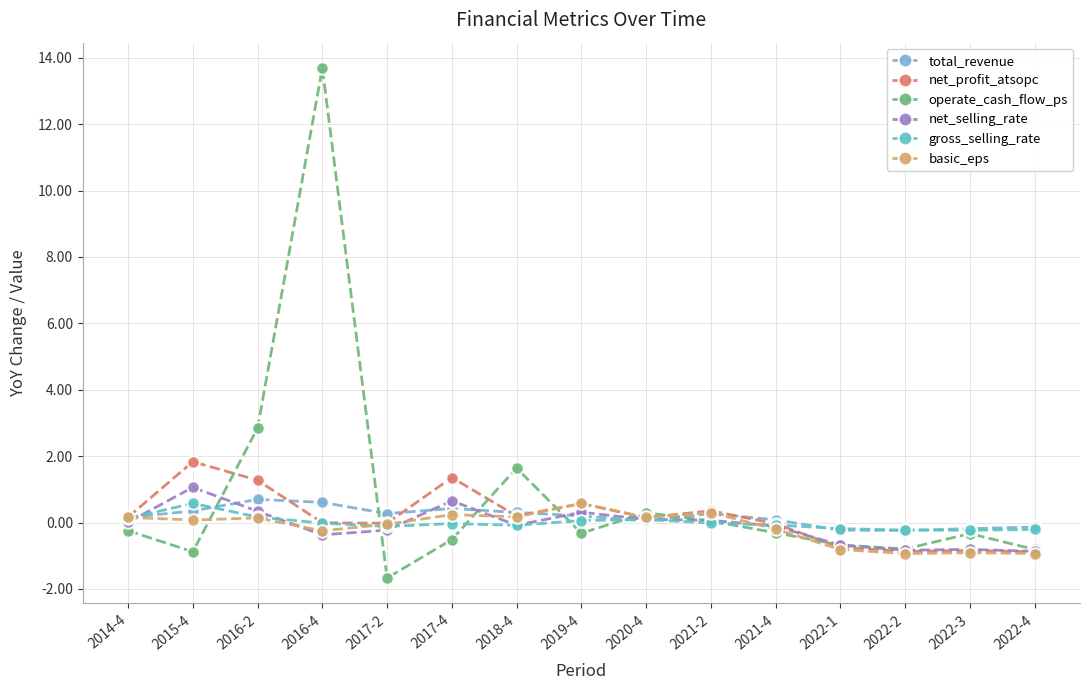

Is it true that basic_eps equals -0.3 at 2016-4?

True